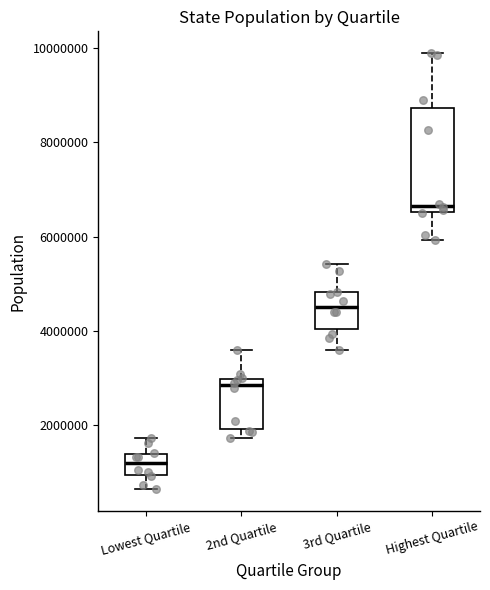

Which box's median line is the lowest?

Lowest Quartile